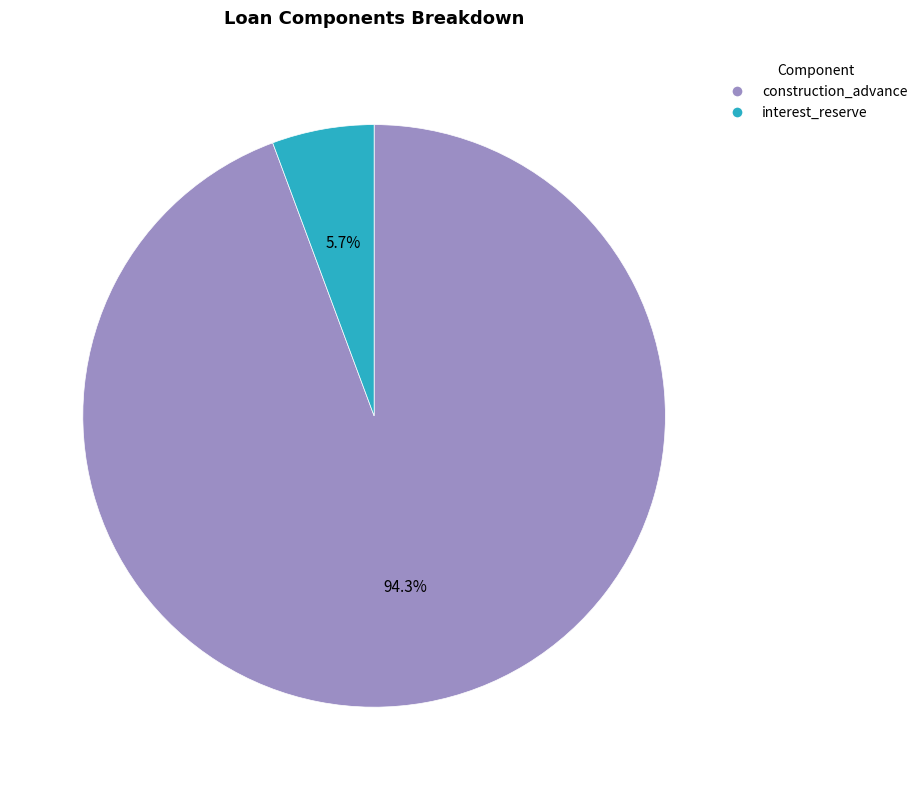

Count the number of slices in the pie.

2